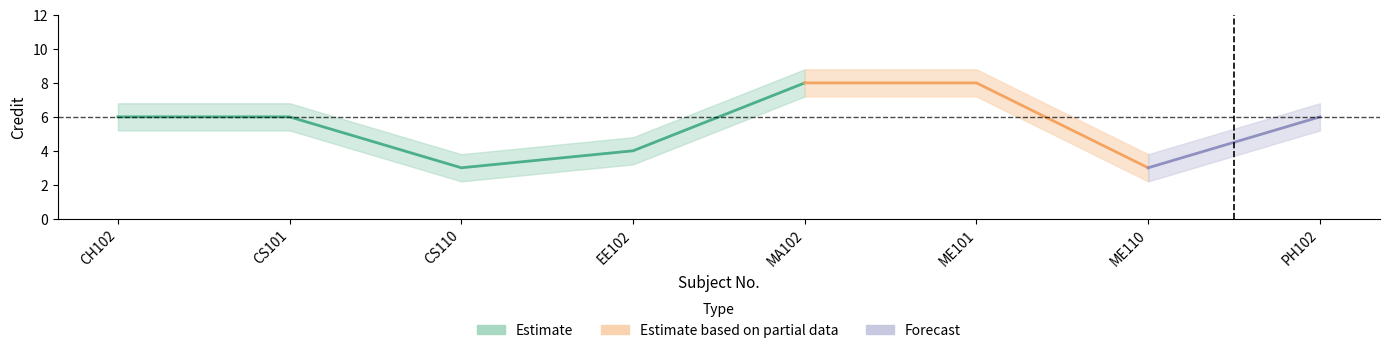

Reading left to right, what are all the values shown in this chart?

Credit: 6.0	6.0	3.0	4.0	8.0	8.0	3.0	6.0
Credit_upper: 6.8	6.8	3.8	4.8	8.8	8.8	3.8	6.8
Credit_lower: 5.2	5.2	2.2	3.2	7.2	7.2	2.2	5.2